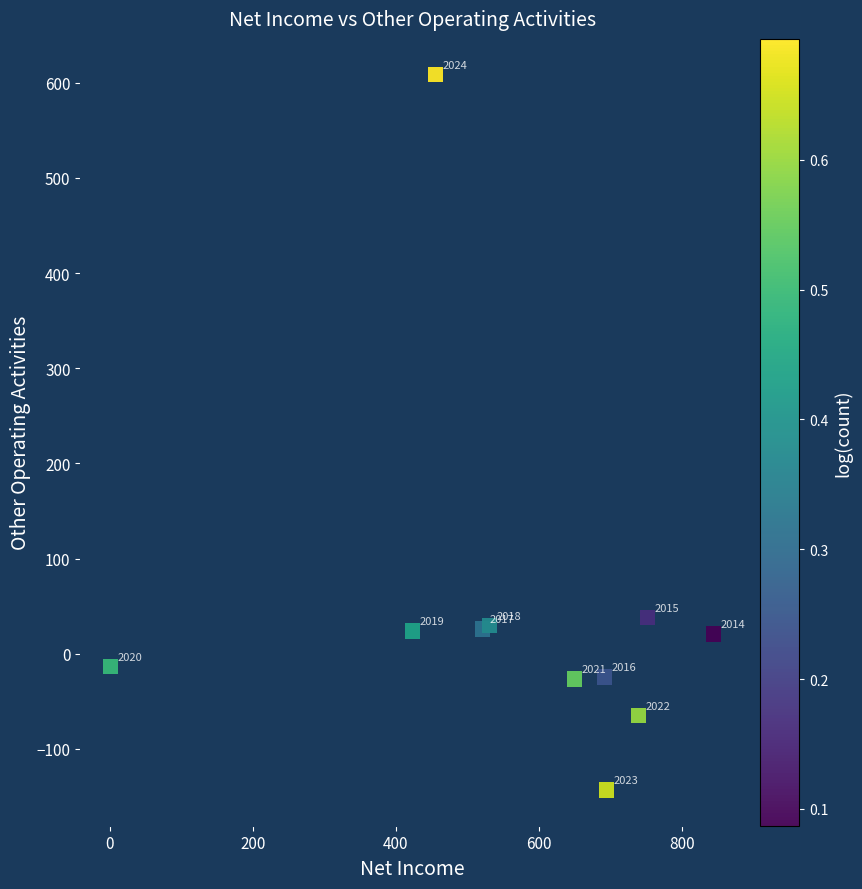

What is the range of X values (max minus min)?

843.3